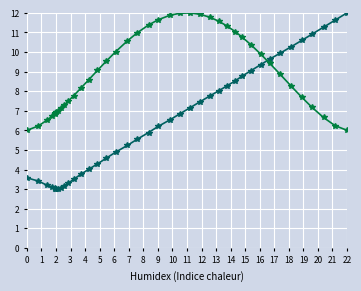

What is the minimum value shown in the chart?

3.0